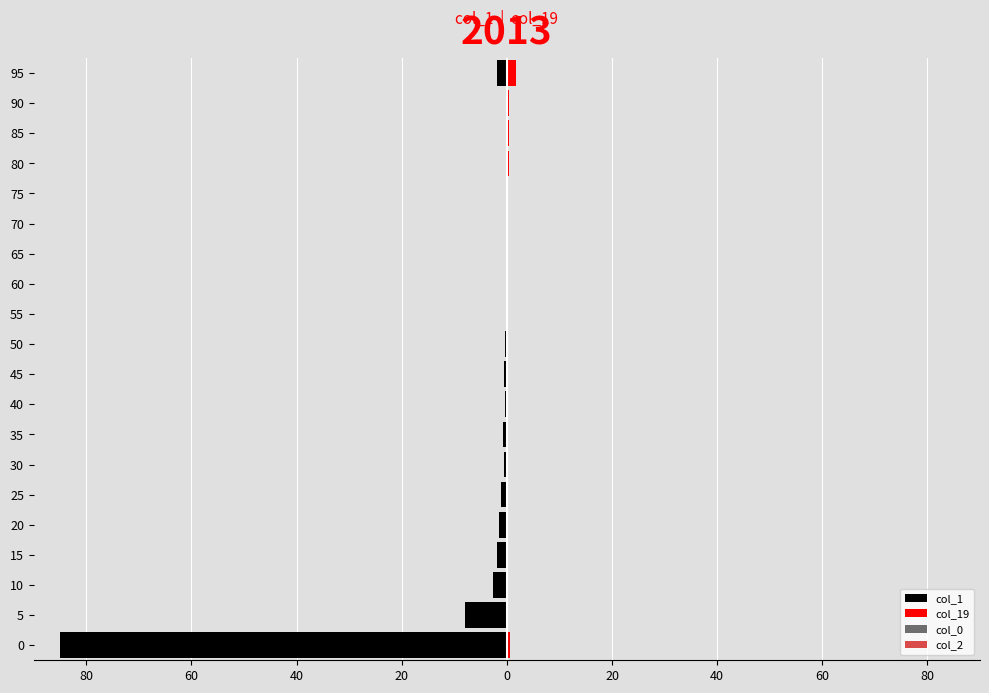

What is the value of the col_0 bar at the 9th from the left?

-0.2